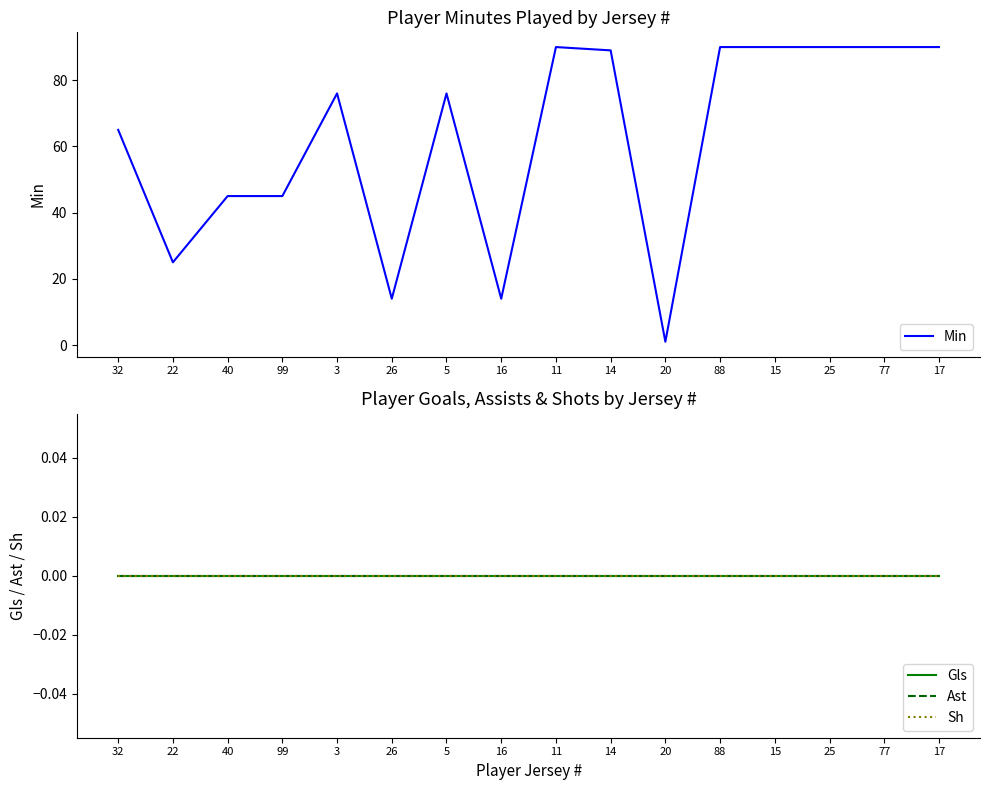

At which label is Sh closest to 0?

32